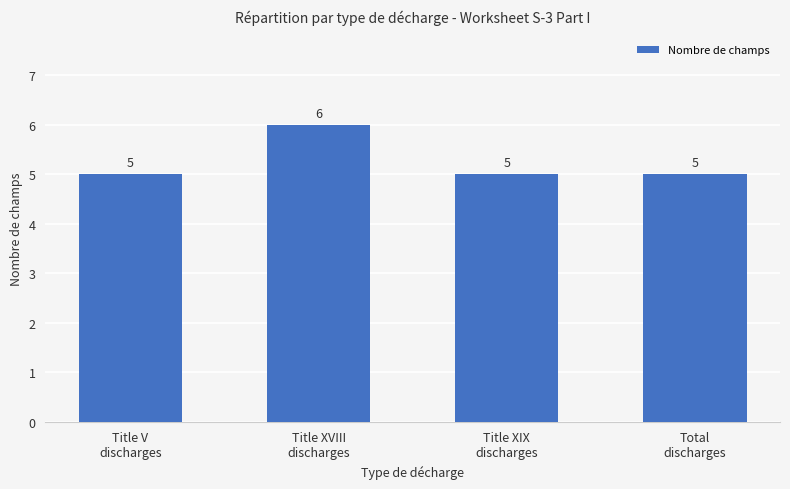

At which category does the chart reach its peak across all series?

Title XVIII
discharges